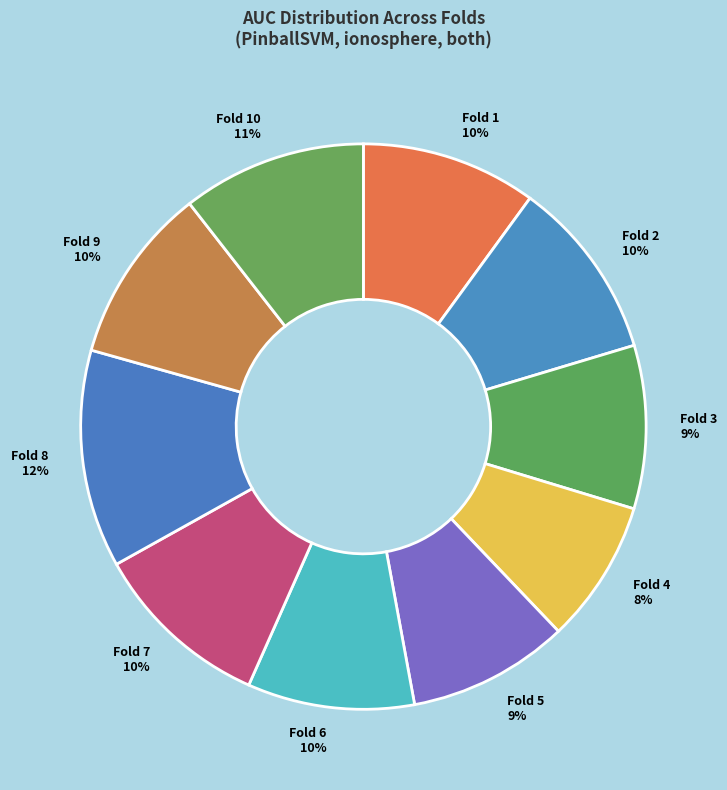

How many segments does this pie chart have?

10